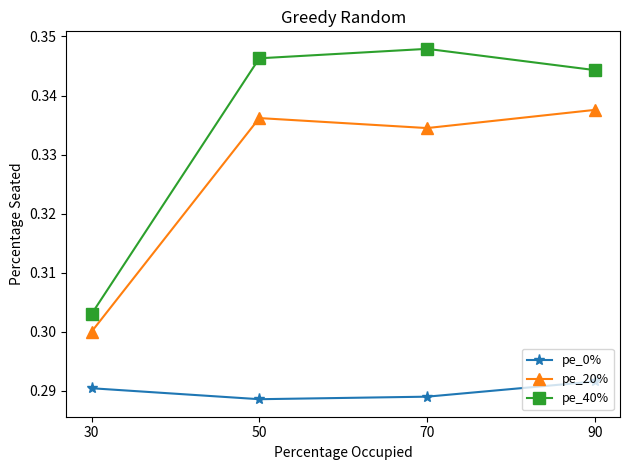

Rank the series by their maximum value, from lowest to highest.

pe_0%, pe_20%, pe_40%